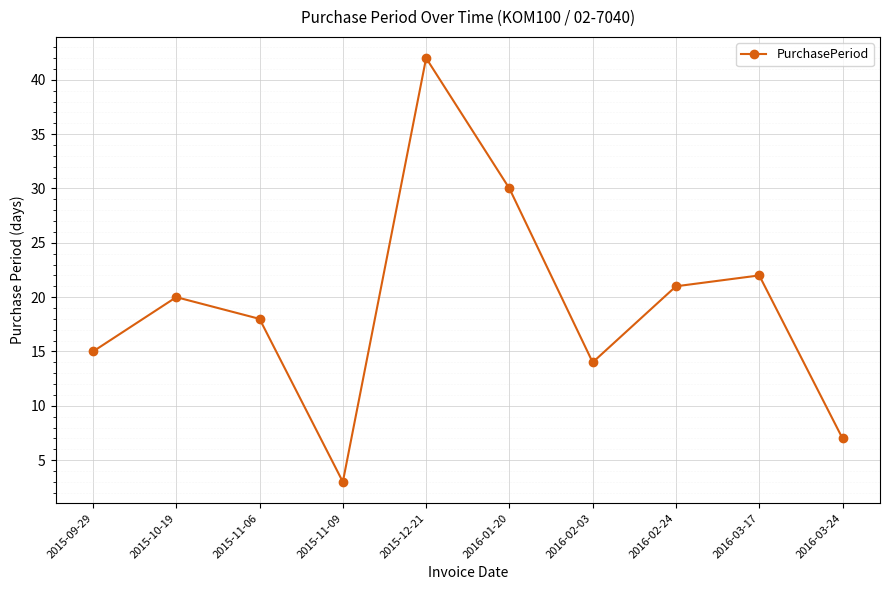

What is the change in value from 2015-10-19 to 2015-11-09?

-17